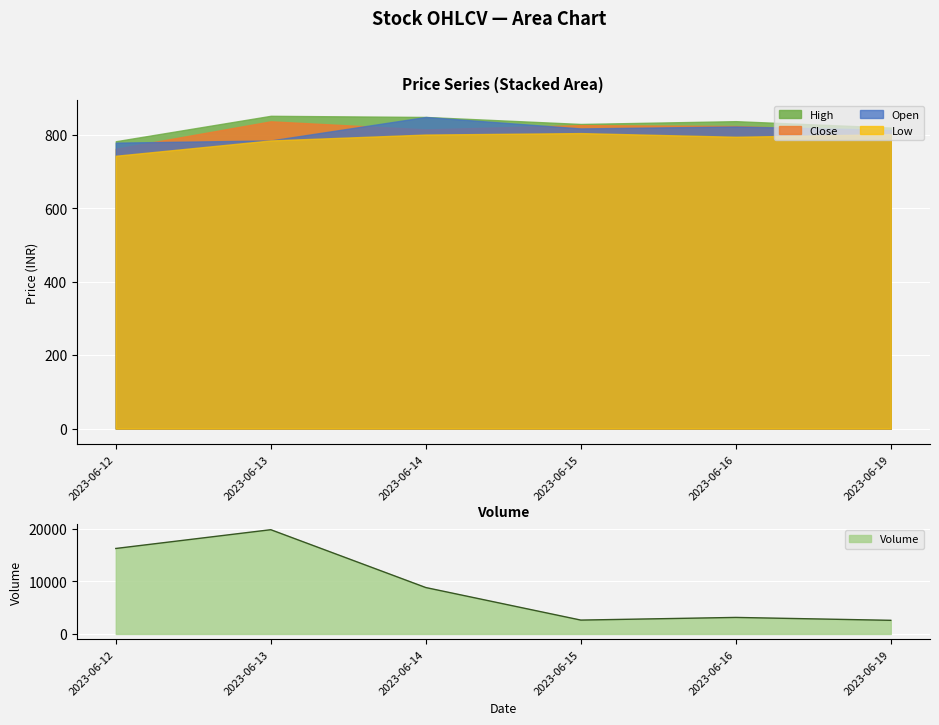

Where is the first local minimum for High?

2023-06-15